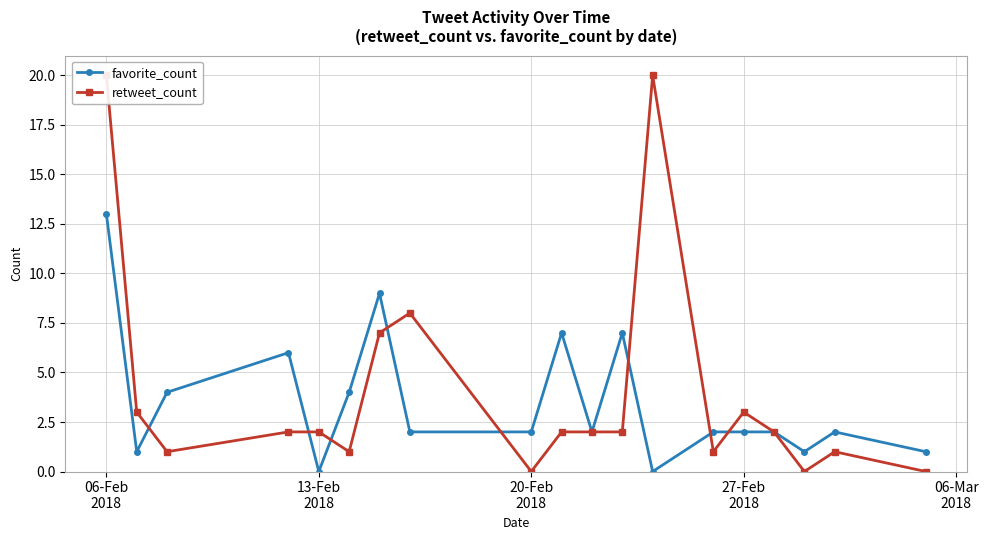

Read the favorite_count value at 06-Feb
2018.

13